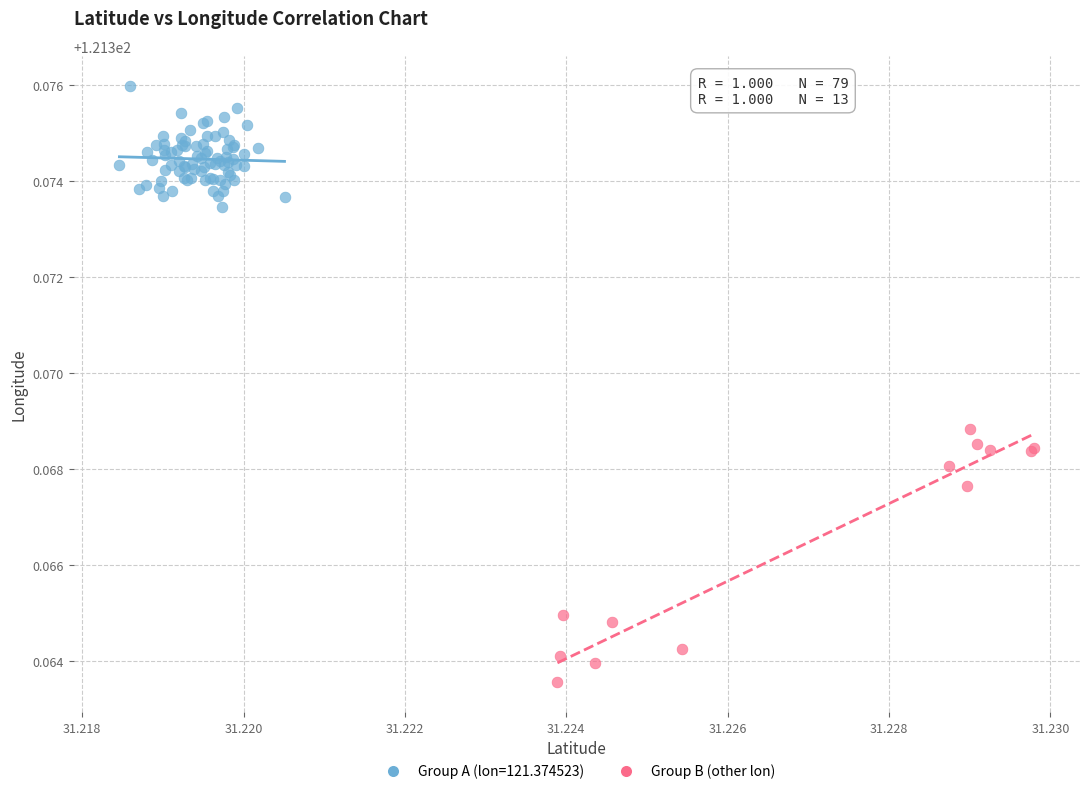

Which series contains the highest Y value?

Group A (lon=121.374523)